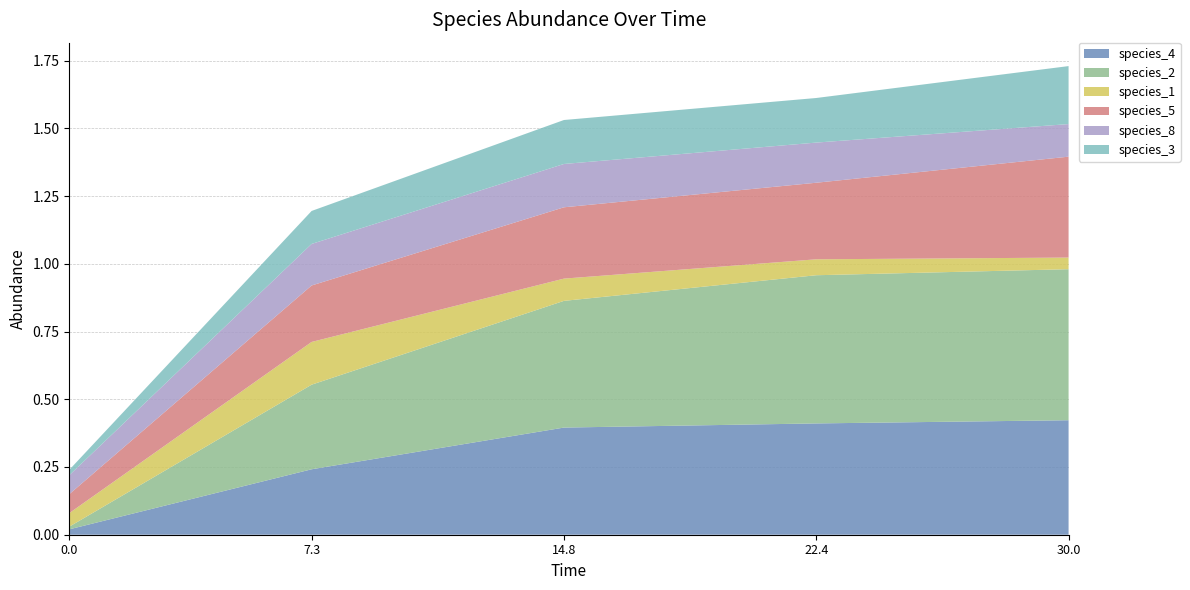

Reading right to left, list all the values displayed in this chart.

species_4: 0.4	0.4	0.4	0.2	0.0
species_2: 0.6	0.5	0.5	0.3	0.0
species_1: 0.0	0.1	0.1	0.2	0.1
species_5: 0.4	0.3	0.3	0.2	0.1
species_8: 0.1	0.1	0.2	0.2	0.1
species_3: 0.2	0.2	0.2	0.1	0.0